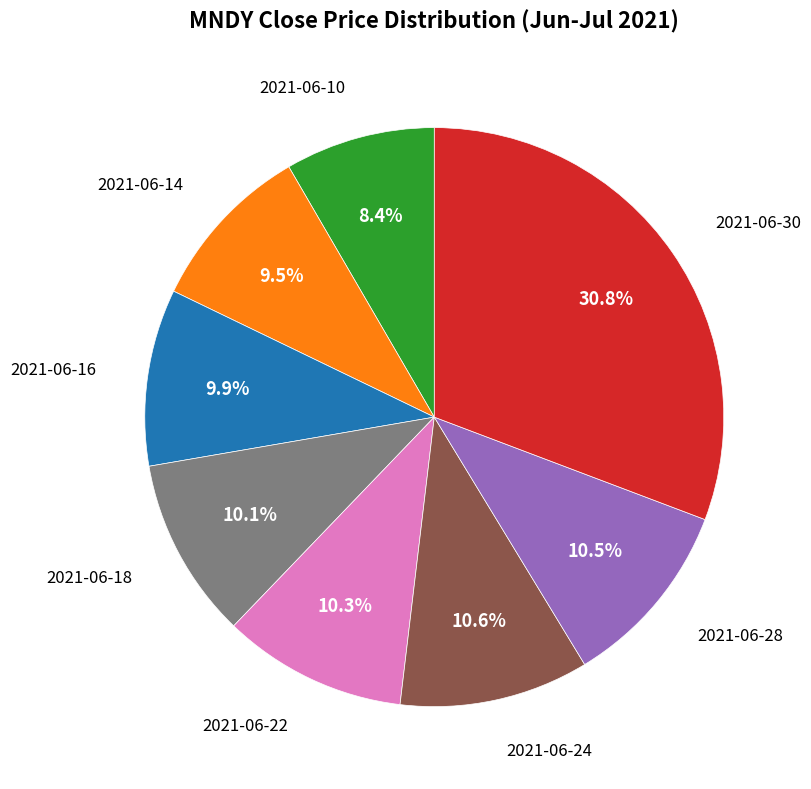

Is there a majority slice in this chart?

No